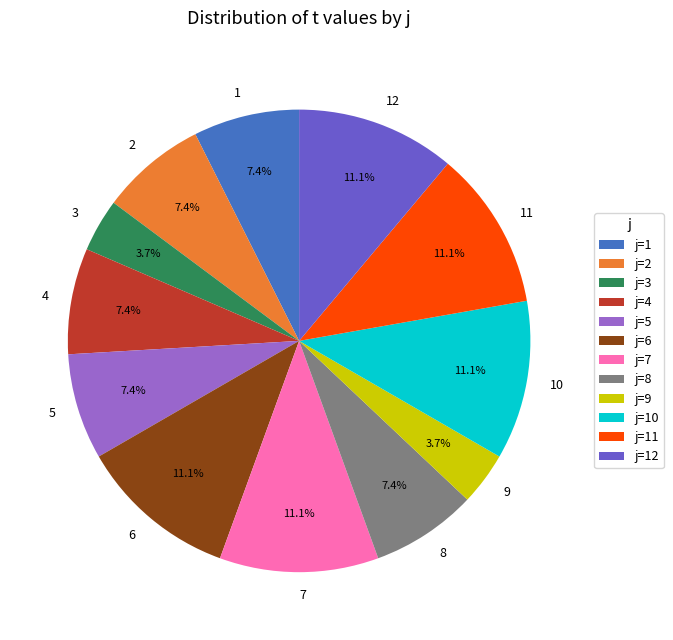

Between 2 and 7, which is larger?

7